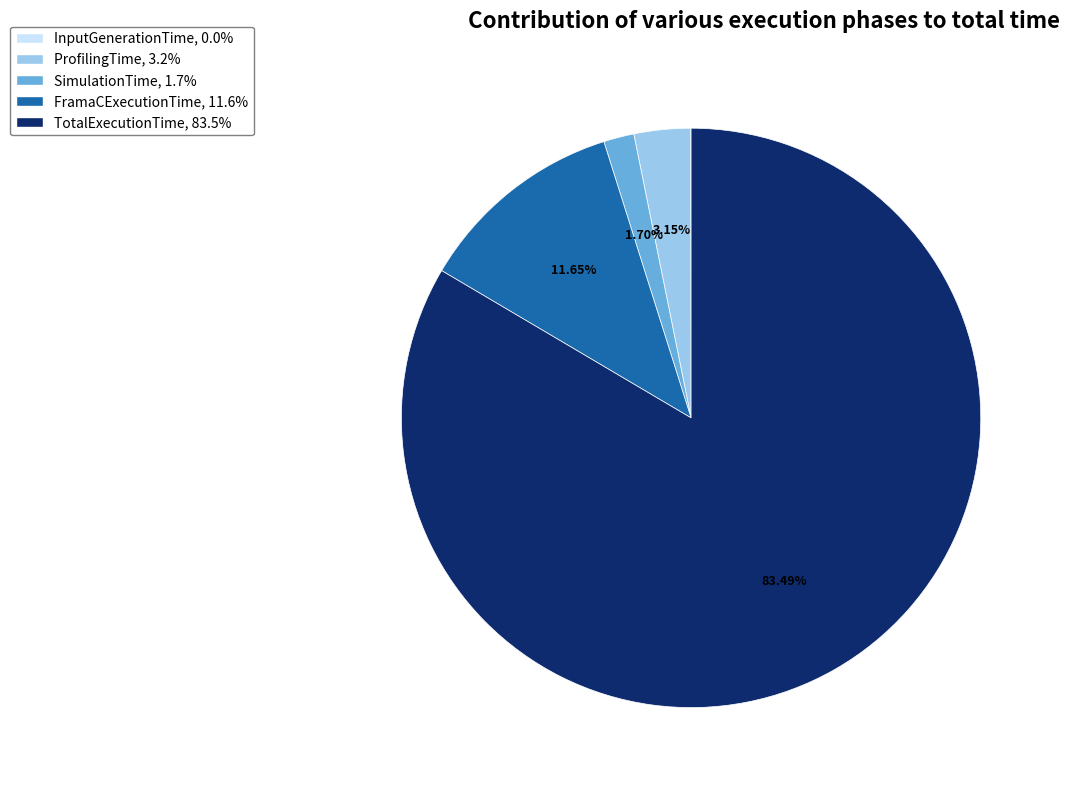

What is the largest slice in the pie chart?

TotalExecutionTime